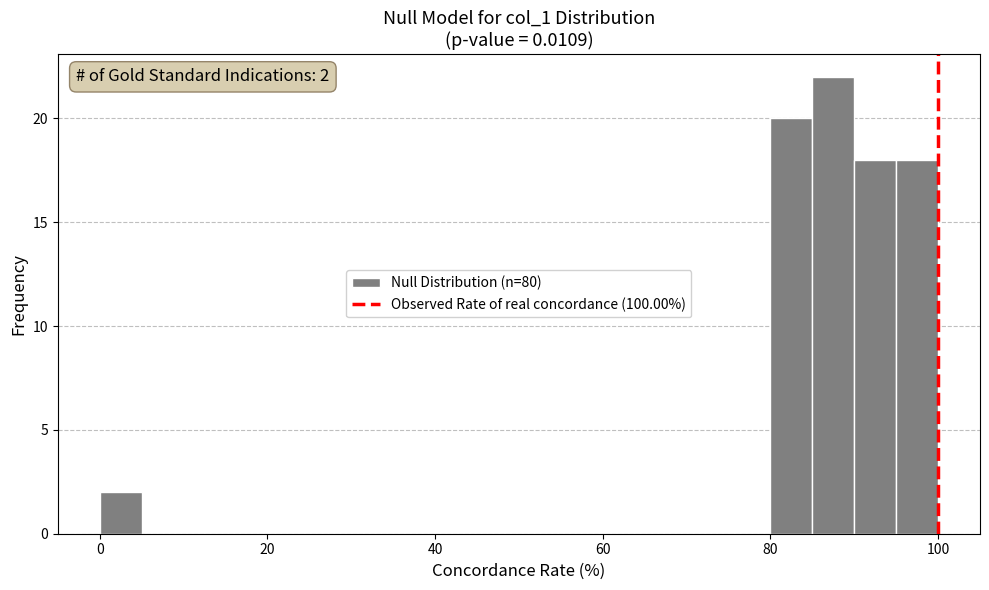

Read against the x-axis, roughly where is the centre of the tallest bar?

88